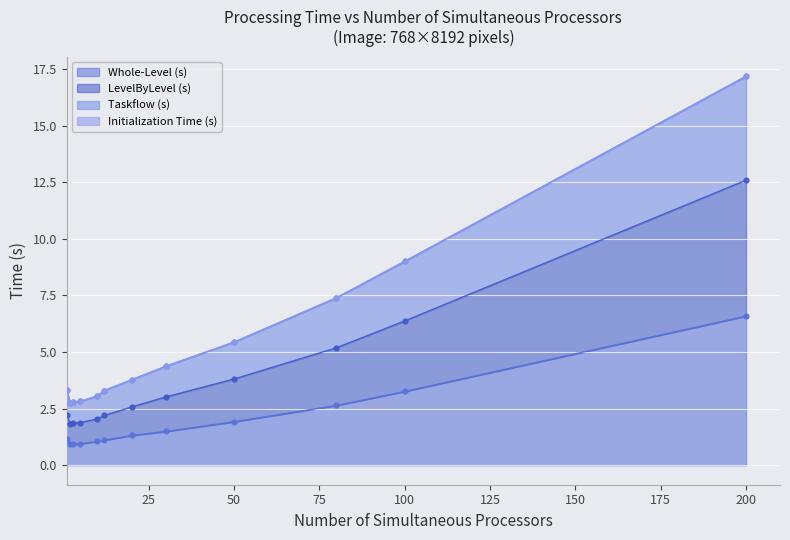

Is the value of Initialization Time (s) at 100 greater than the value of Whole-Level (s) at 50?

Yes